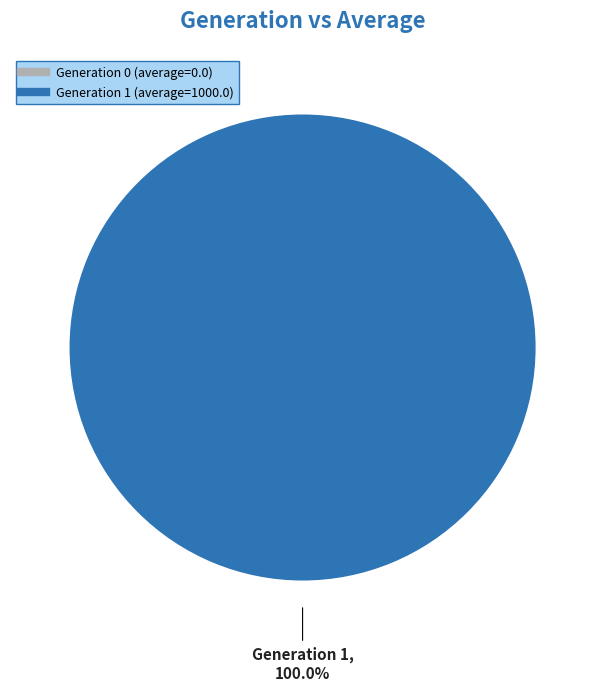

How many slices are in this pie chart?

2